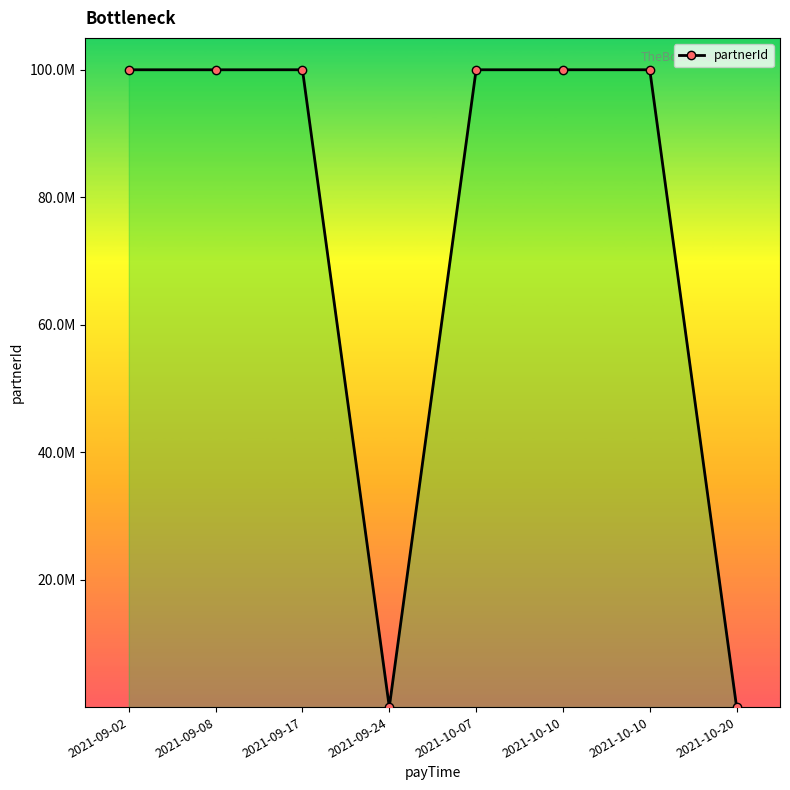

Does the chart have visible grid lines?

No